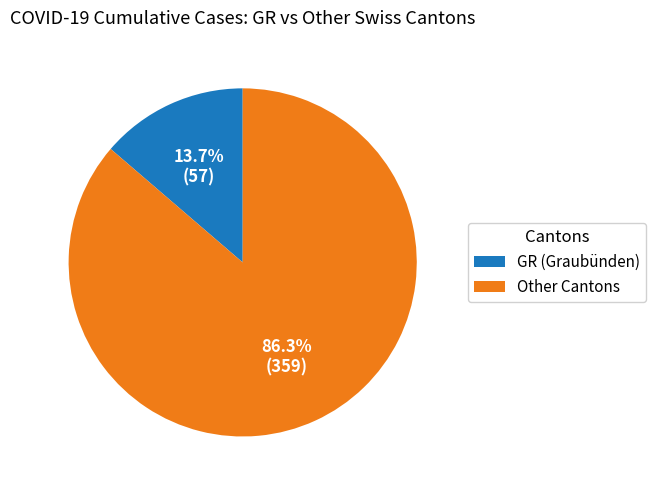

Which has a higher value, Other Cantons or GR (Graubünden)?

Other Cantons